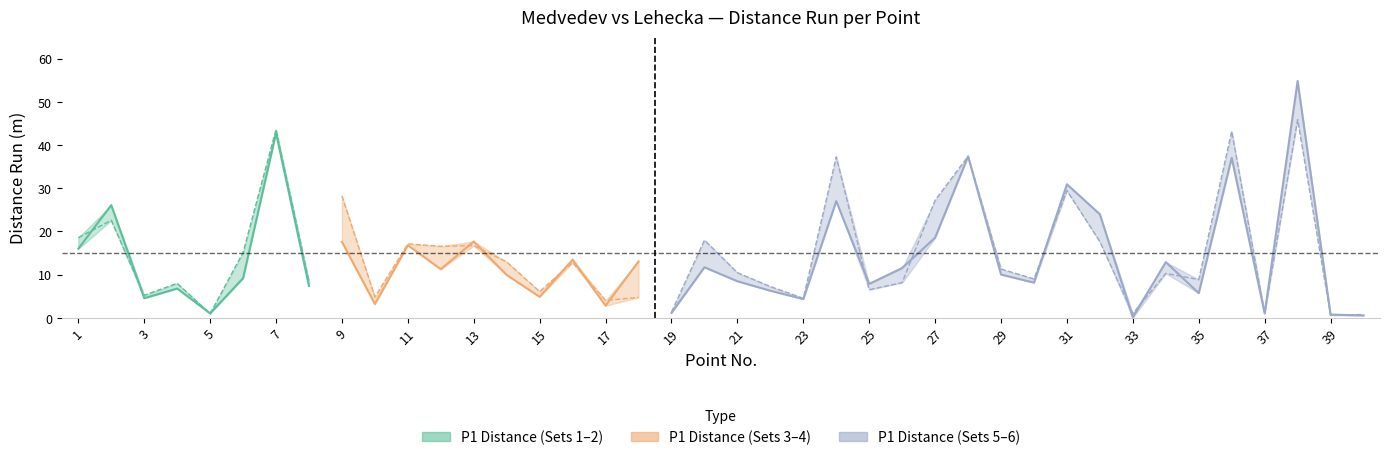

At which category is the sum across all series the highest?

38